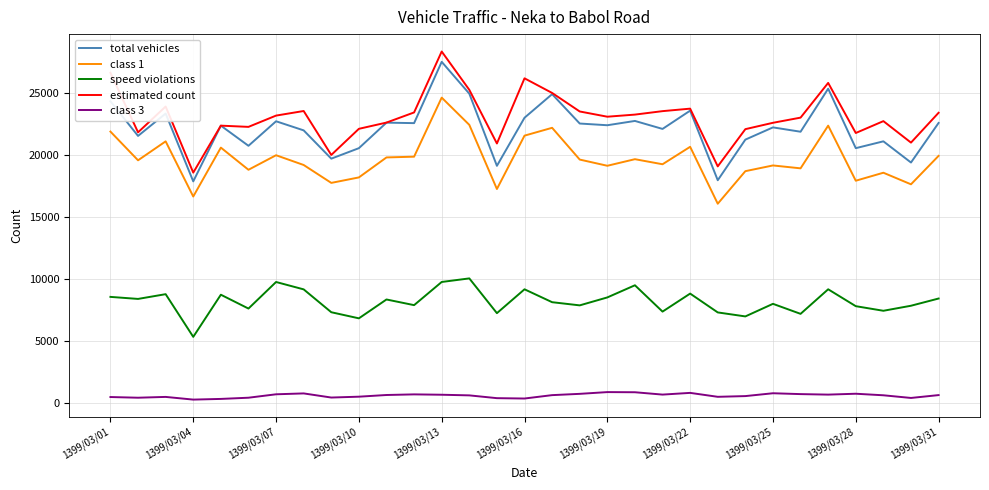

What is the average value of the class 3 series?

564